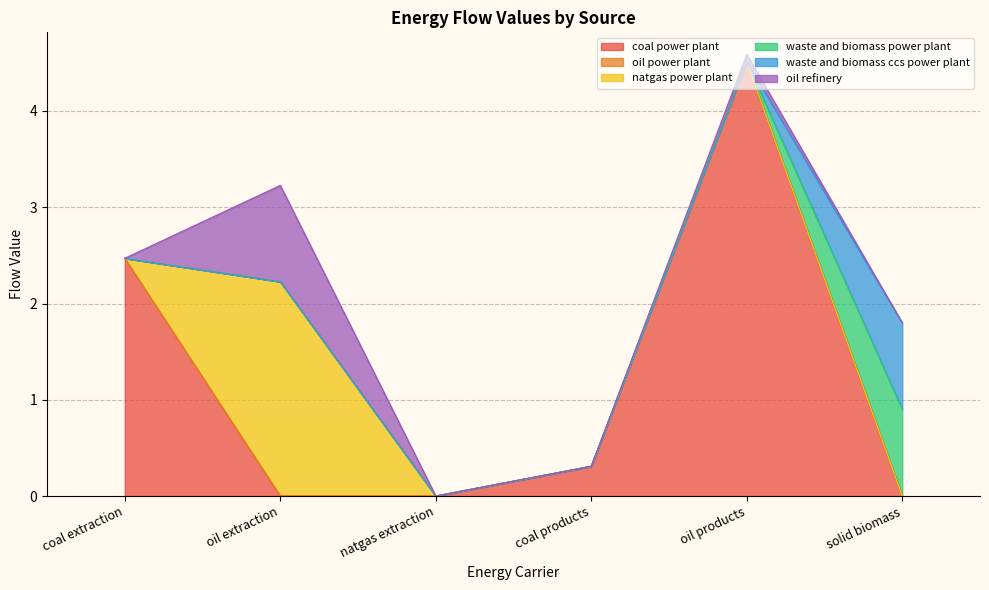

Is the value of oil power plant at solid biomass greater than the value of waste and biomass power plant at oil products?

No